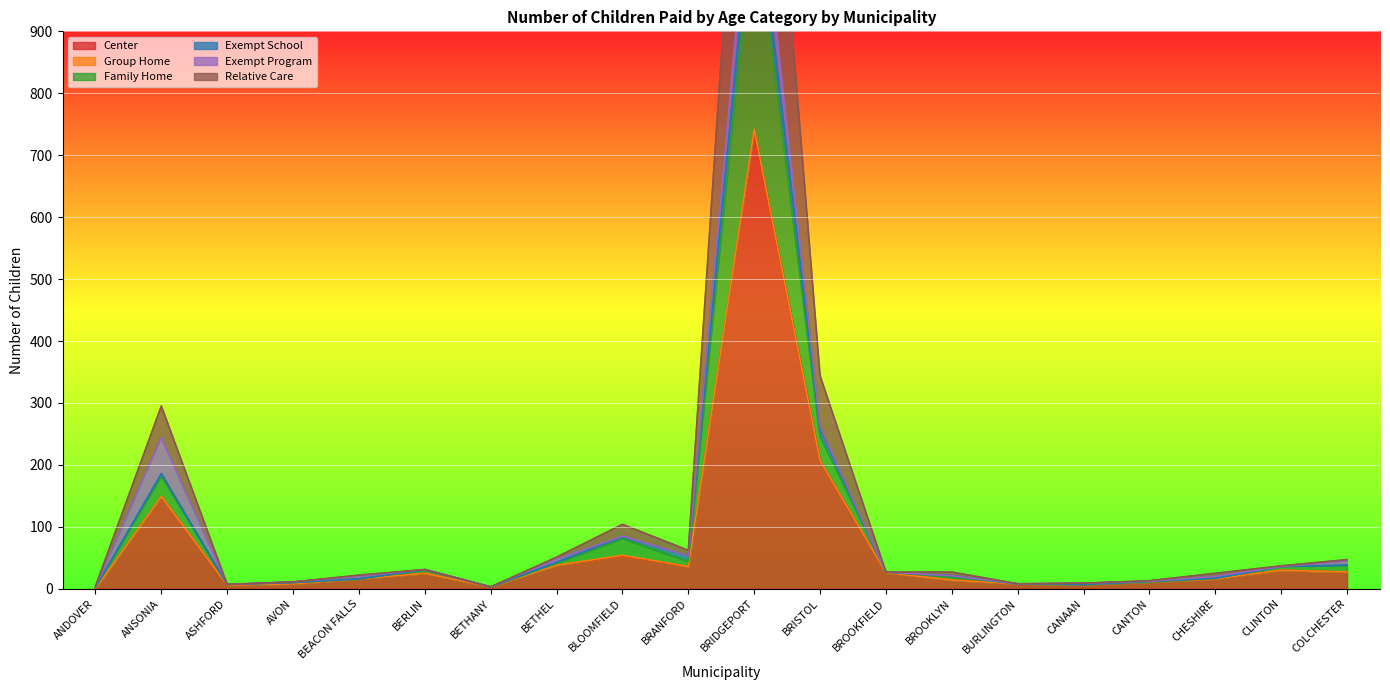

Where is Center nearest to the value 370?

BRISTOL